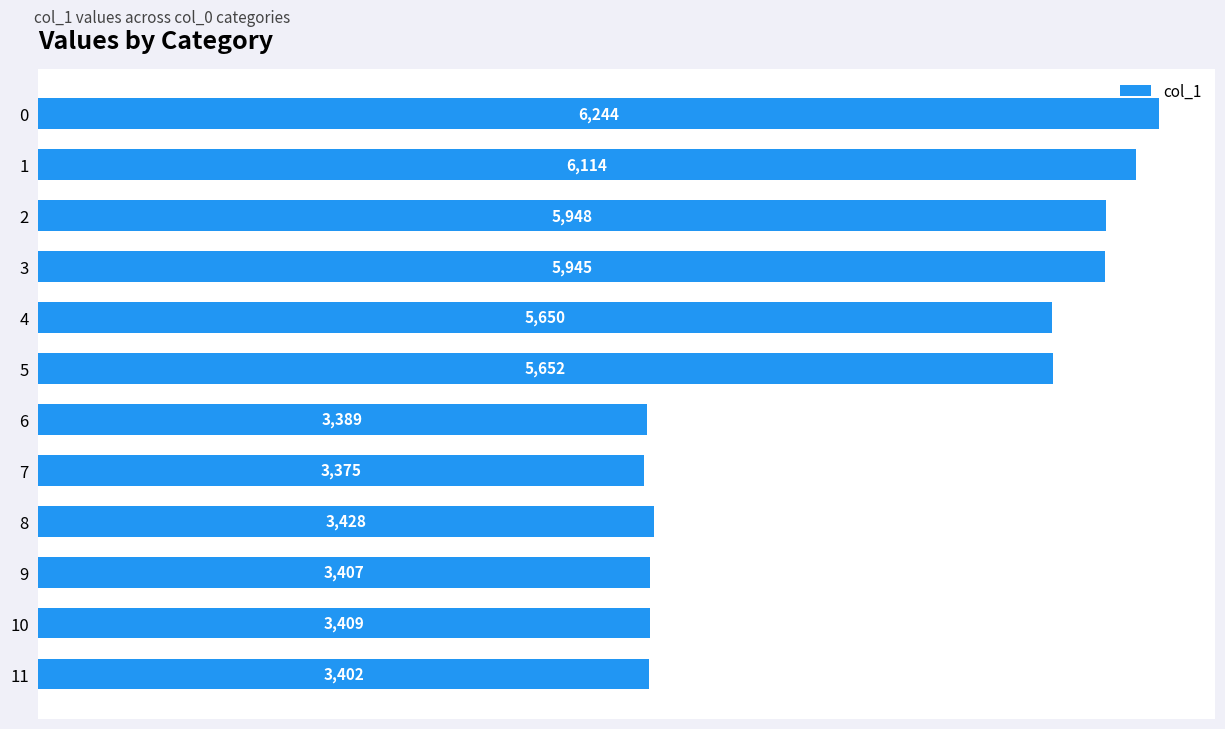

Rank the categories by value from highest to lowest.

0, 1, 2, 3, 5, 4, 8, 10, 9, 11, 6, 7